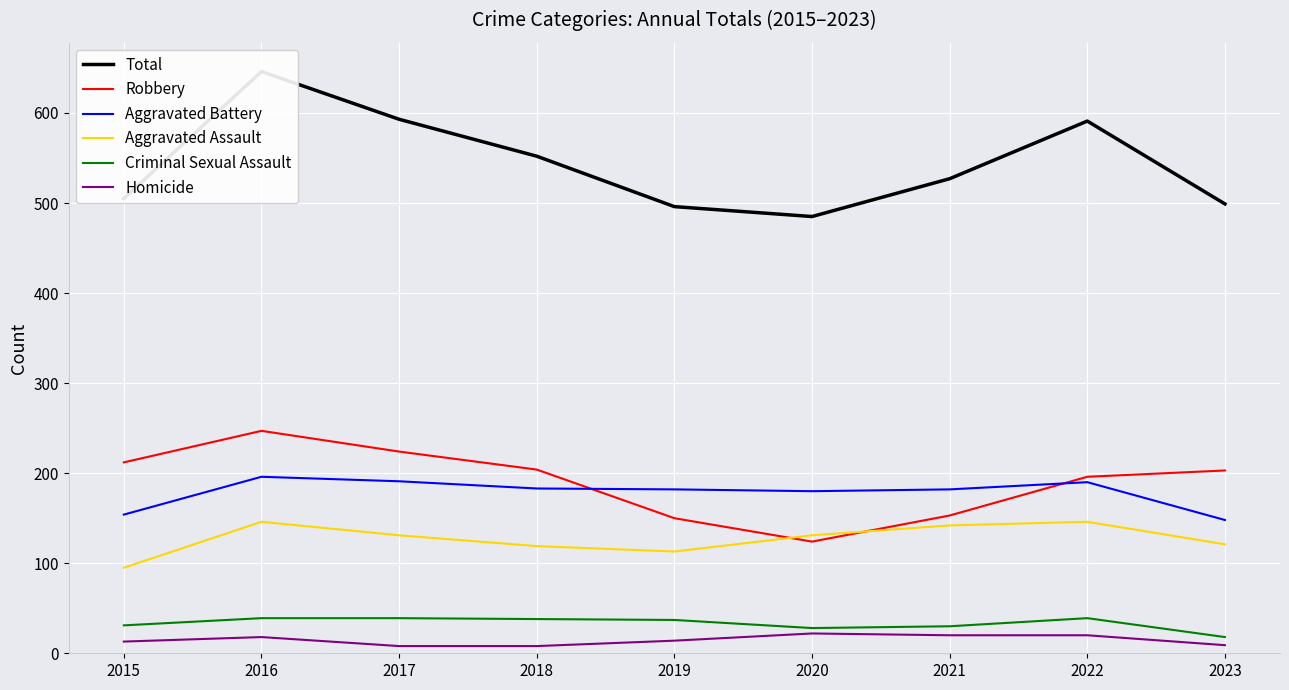

Reading left to right, what are all the values shown in this chart?

Total: 2015=505	2016=646	2017=593	2018=552	2019=496	2020=485	2021=527	2022=591	2023=499
Robbery: 2015=212	2016=247	2017=224	2018=204	2019=150	2020=124	2021=153	2022=196	2023=203
Aggravated Battery: 2015=154	2016=196	2017=191	2018=183	2019=182	2020=180	2021=182	2022=190	2023=148
Aggravated Assault: 2015=95	2016=146	2017=131	2018=119	2019=113	2020=131	2021=142	2022=146	2023=121
Criminal Sexual Assault: 2015=31	2016=39	2017=39	2018=38	2019=37	2020=28	2021=30	2022=39	2023=18
Homicide: 2015=13	2016=18	2017=8	2018=8	2019=14	2020=22	2021=20	2022=20	2023=9